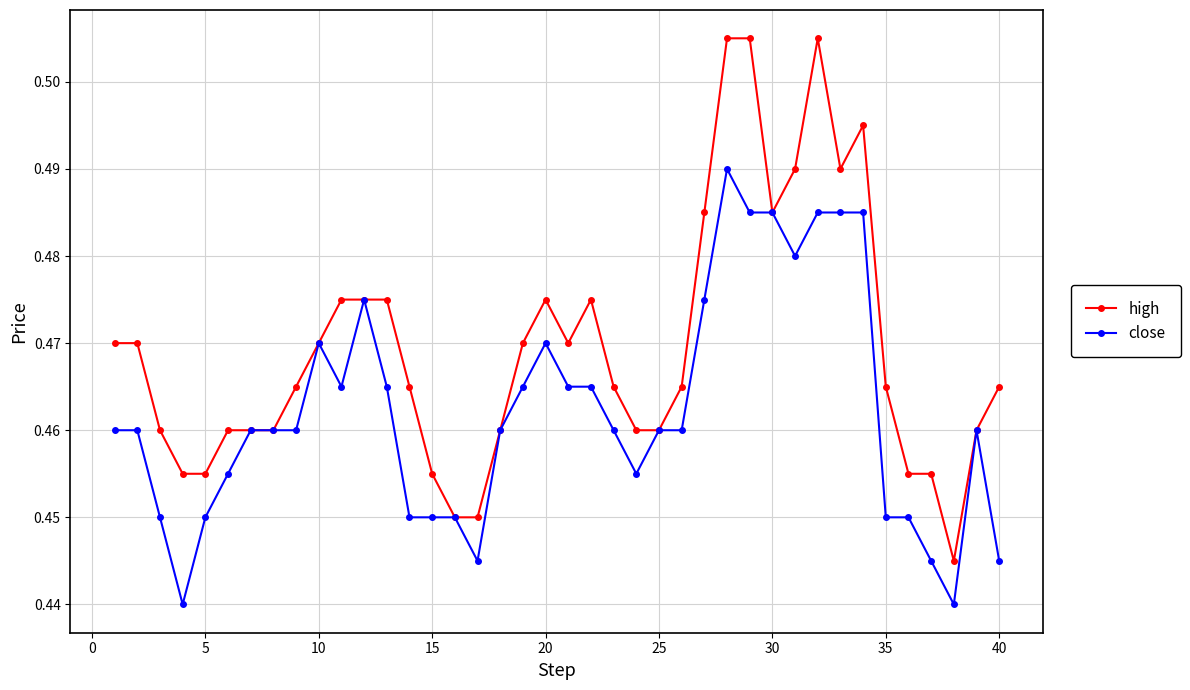

True or false: close has more than 2 points higher than both neighbors.

True